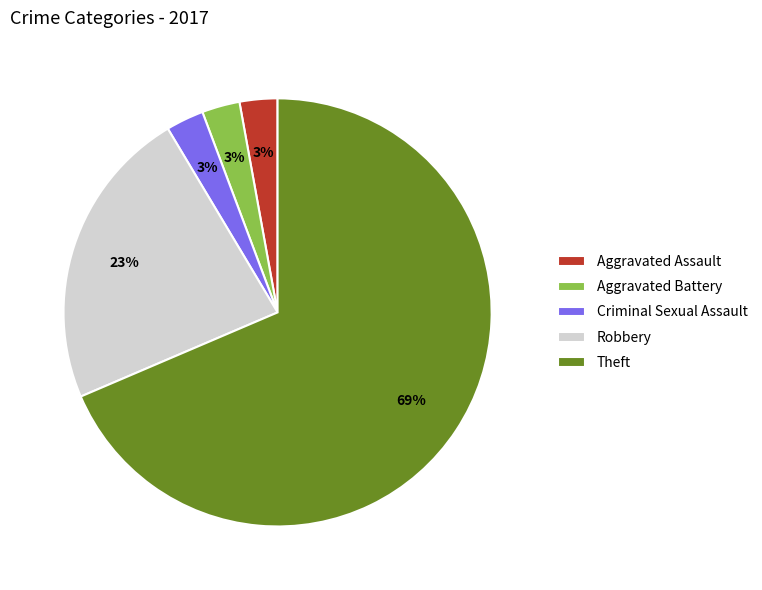

Combined, do Robbery and Criminal Sexual Assault account for over 50%?

No